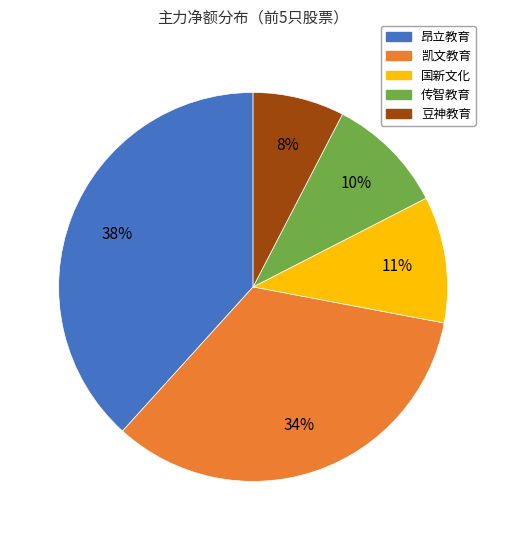

To the nearest percent, what is the combined percentage of 传智教育 and 昂立教育?

48%